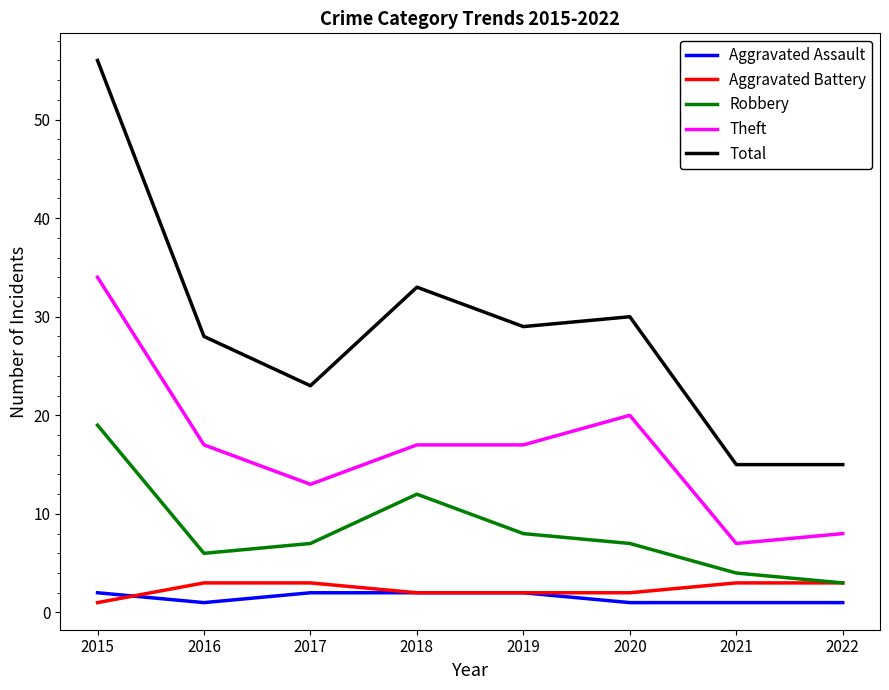

Which series has the largest total across all categories?

Total